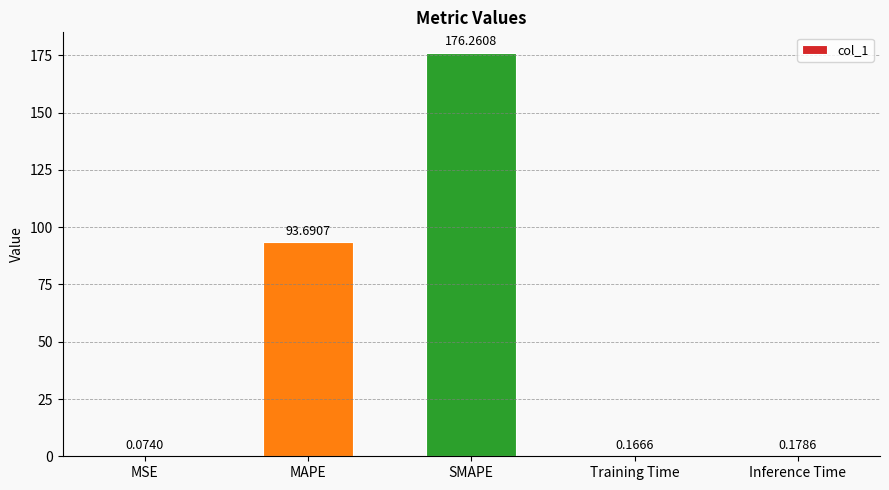

Which label corresponds to the largest value in the chart?

SMAPE